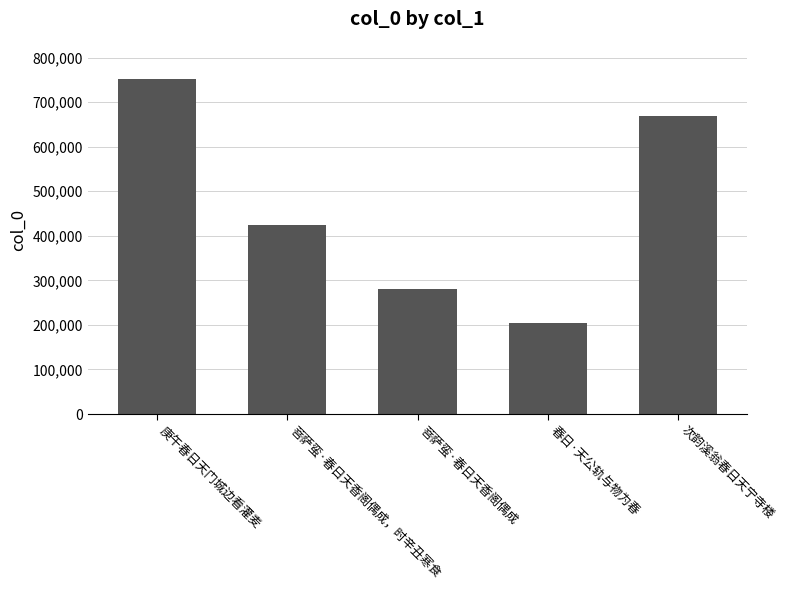

How many values are between 280191 and 668899?

3